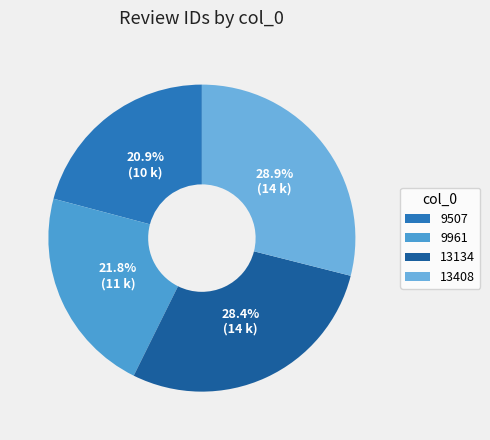

What percentage is the 13134 slice, to the nearest percent?

28%